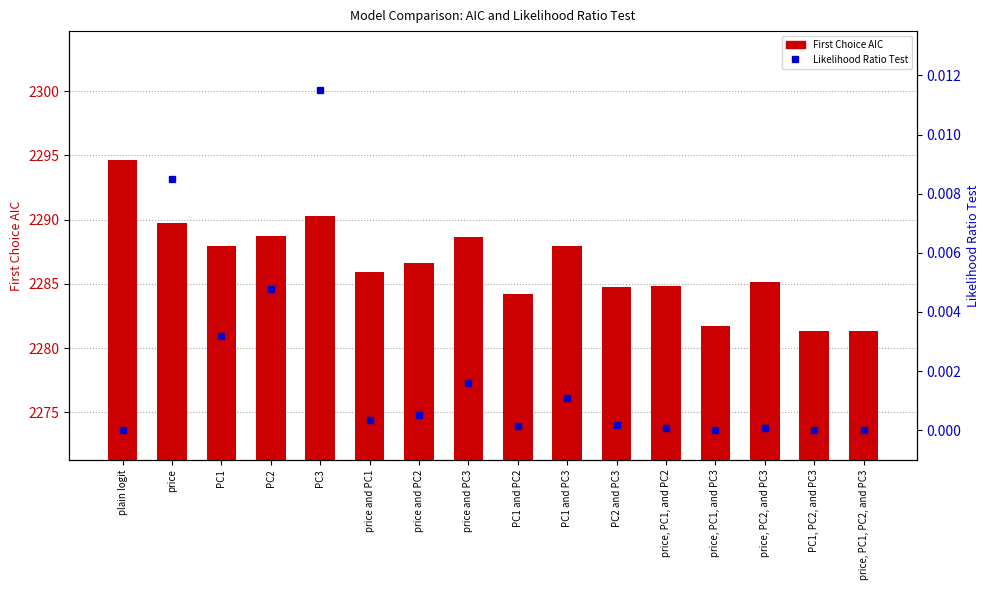

How many values in the First Choice AIC series are below 2286?

8